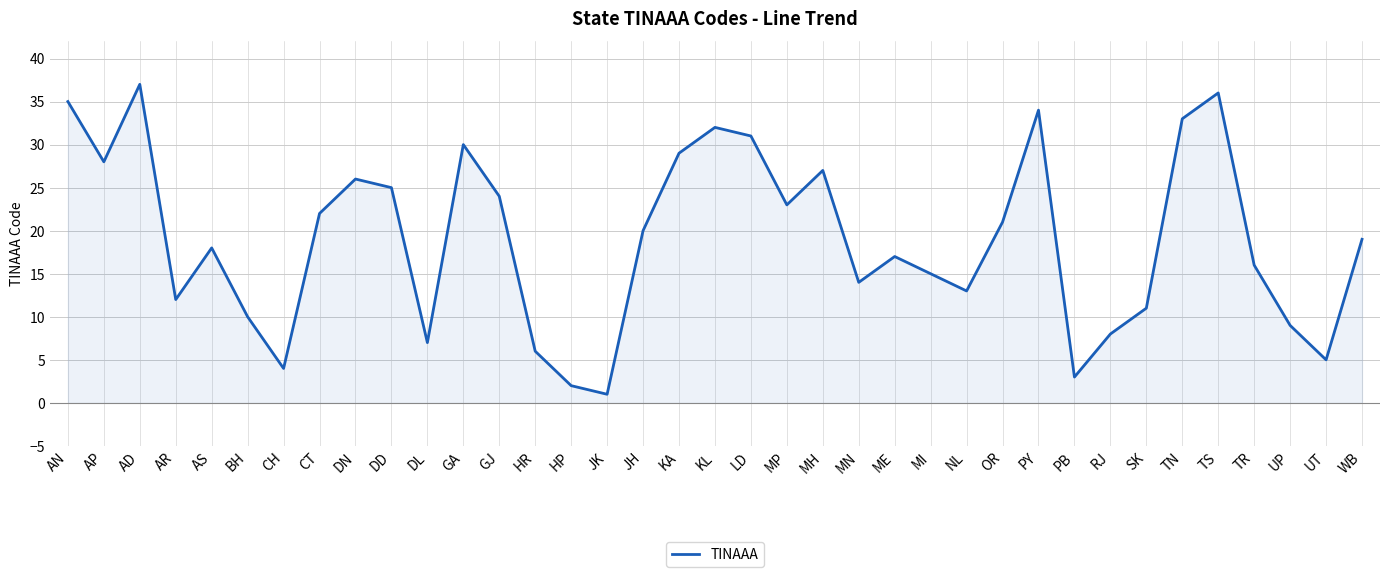

Rank the categories by value from lowest to highest.

JK, HP, PB, CH, UT, HR, DL, RJ, UP, BH, SK, AR, NL, MN, MI, TR, ME, AS, WB, JH, OR, CT, MP, GJ, DD, DN, MH, AP, KA, GA, LD, KL, TN, PY, AN, TS, AD